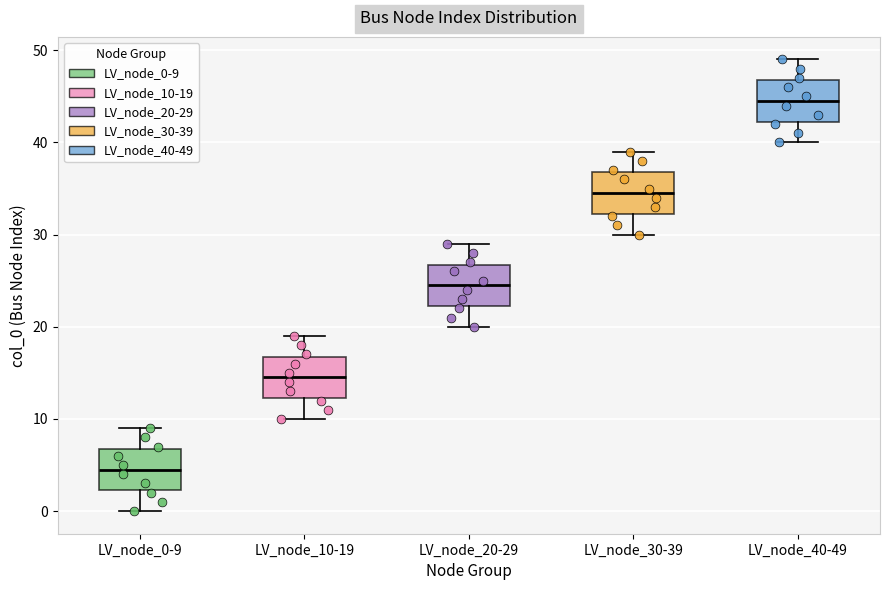

Which box has the lowest median line?

LV_node_0-9